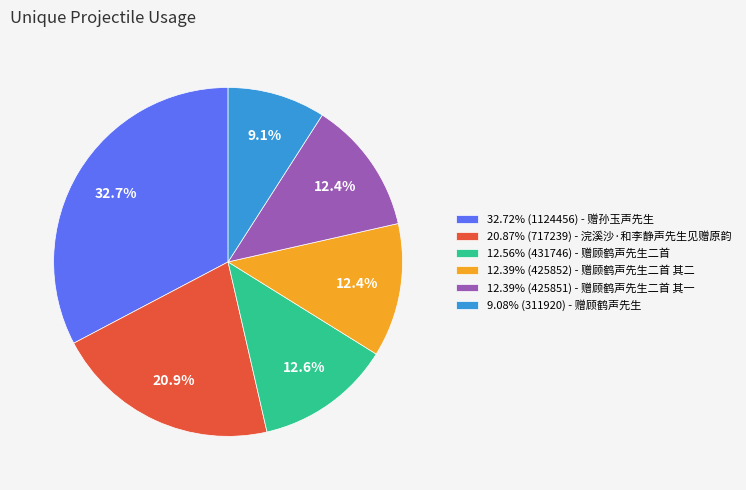

How many segments does this pie chart have?

6